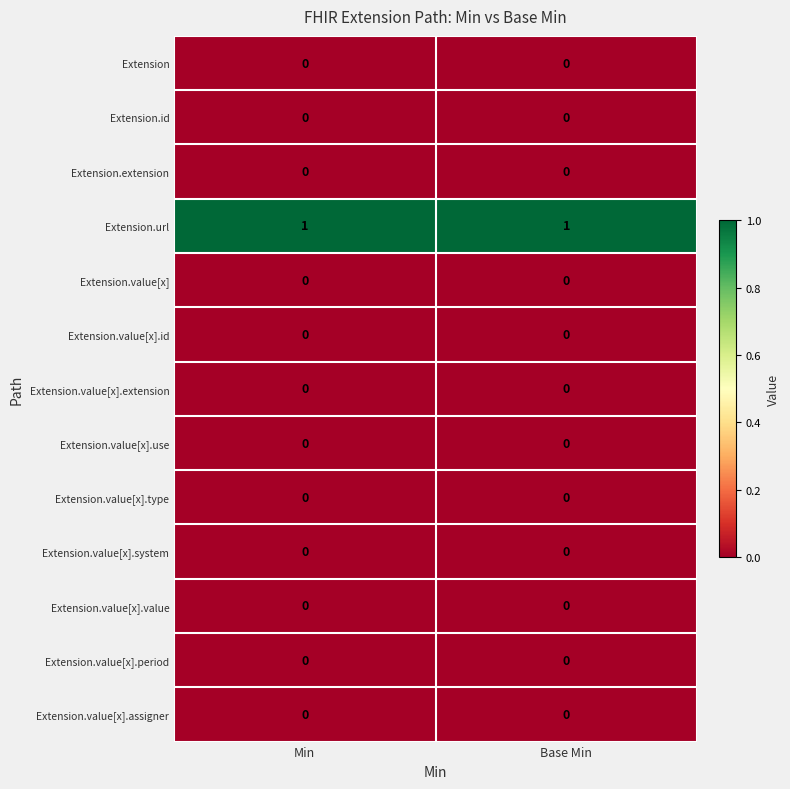

Which series has the largest total across all categories?

Extension.url